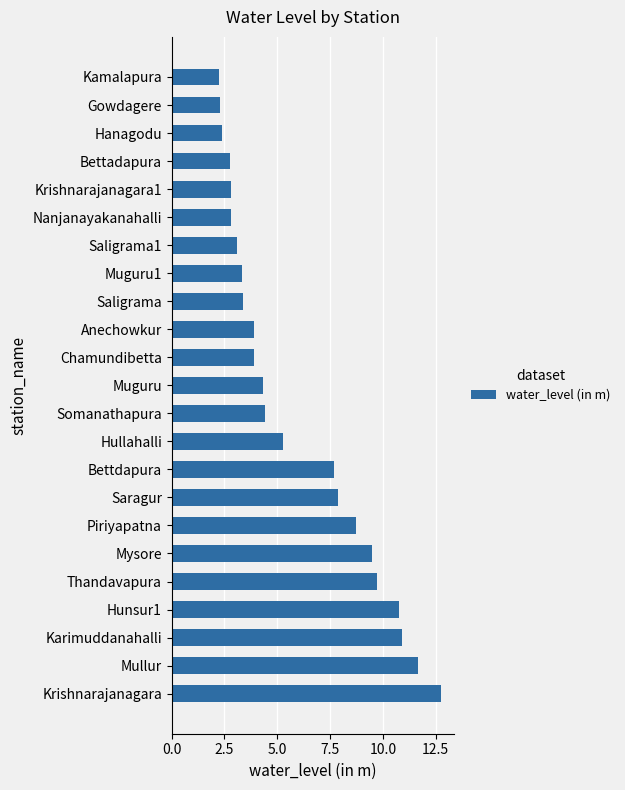

What is the smallest value displayed?

2.3